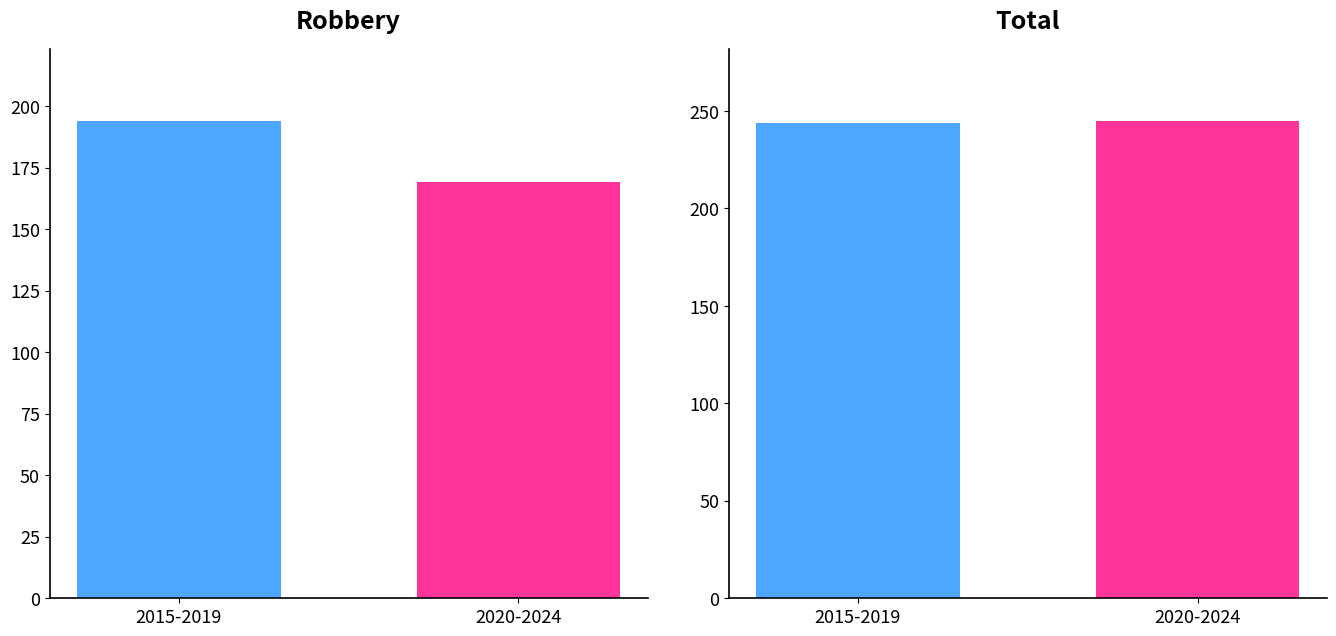

How many series are shown in this chart?

2